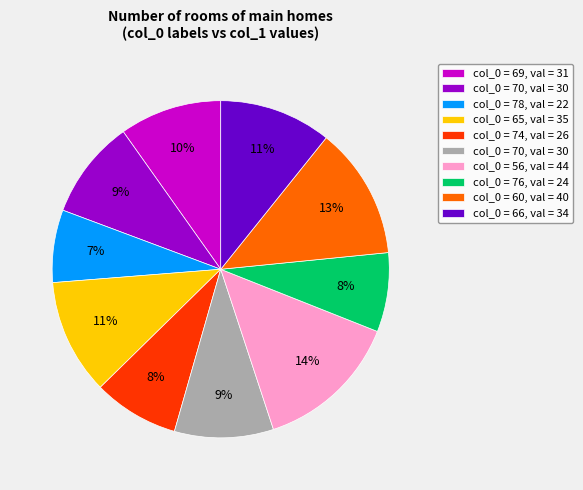

Does any single category account for the majority?

No